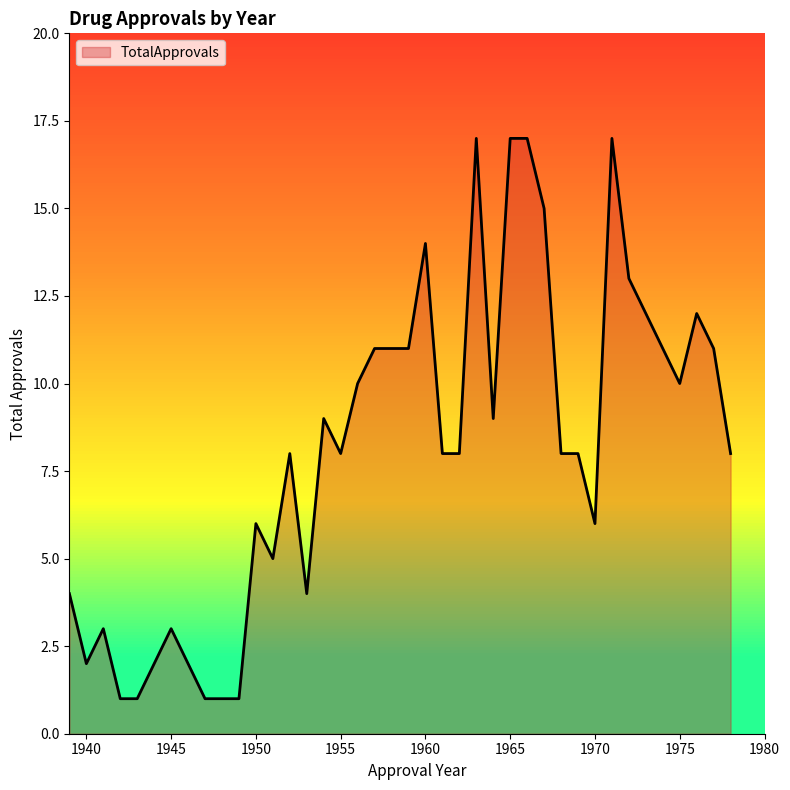

What is the greatest value displayed?

17